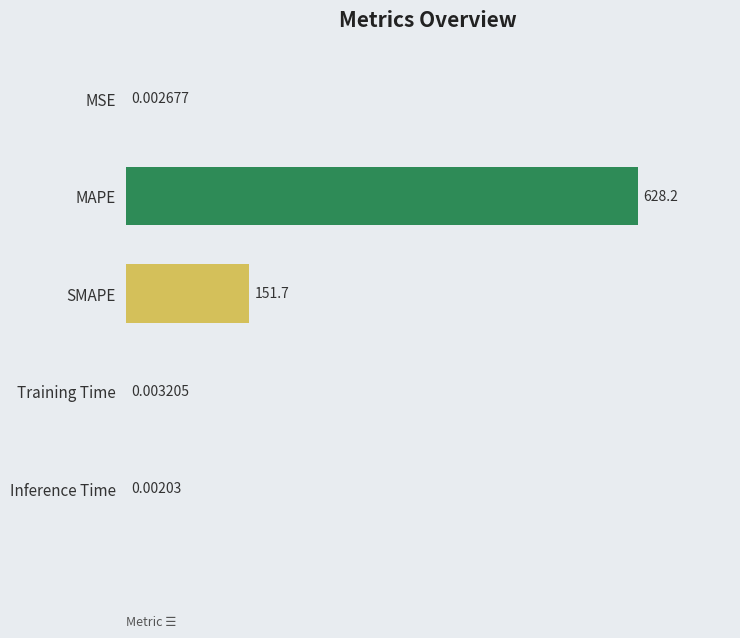

Which label corresponds to the largest value in the chart?

MAPE